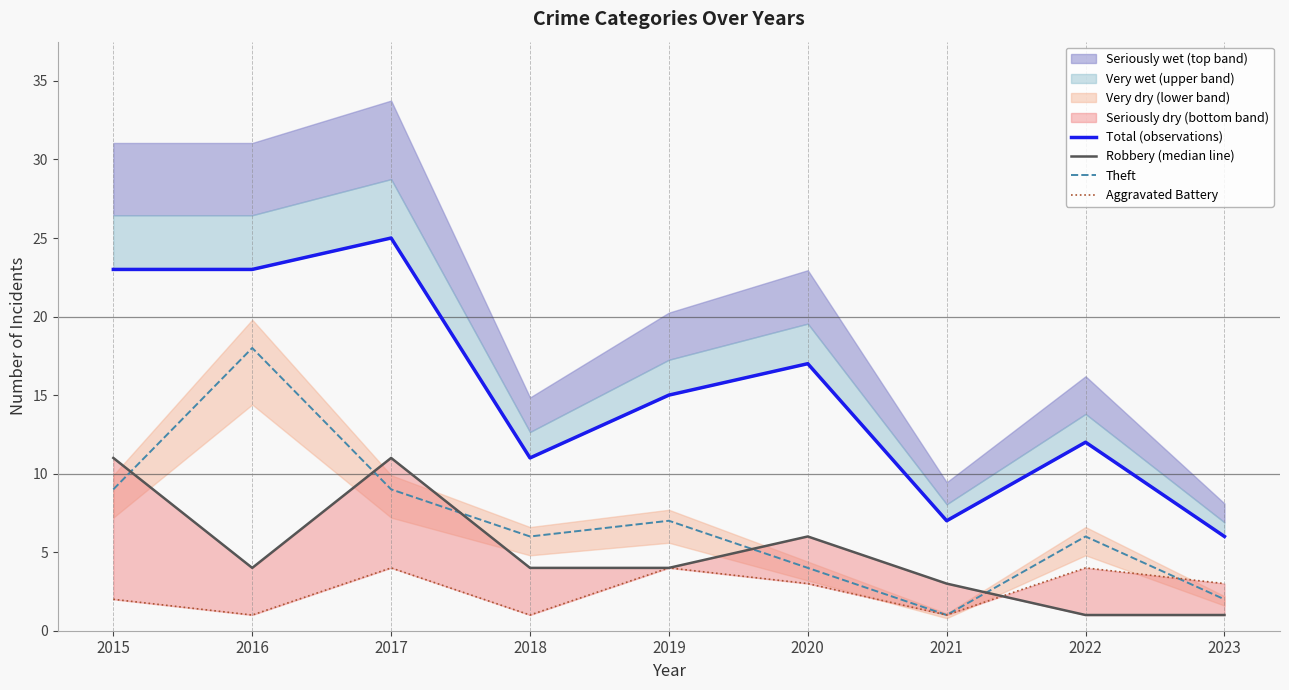

The Robbery (median line) series shows 1 at 2023. True or false?

False